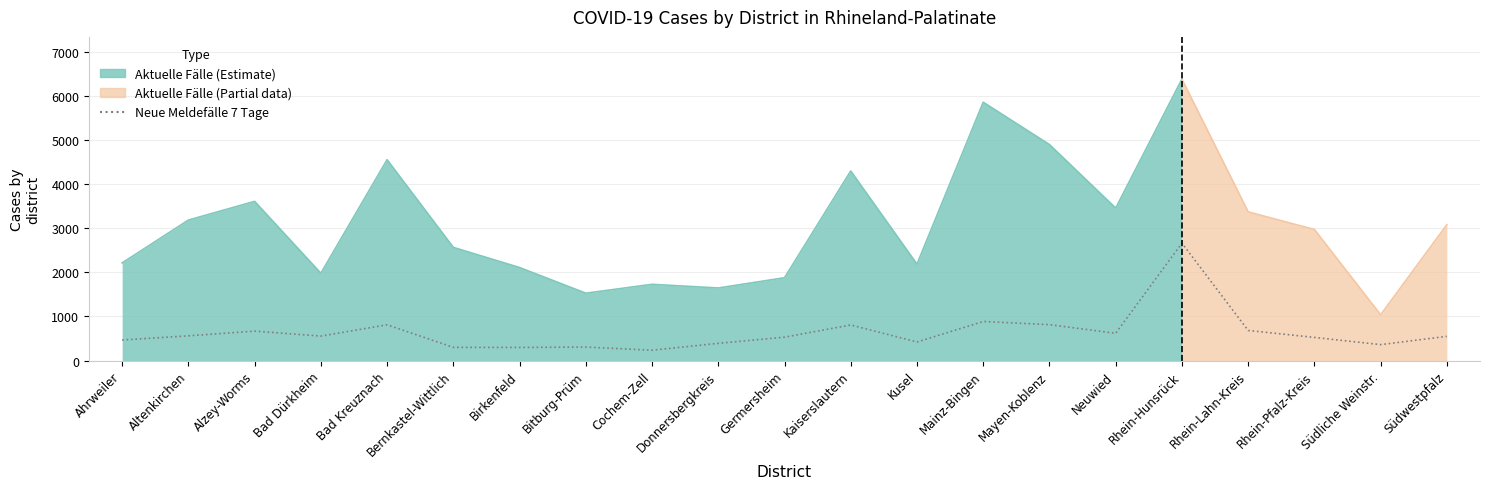

What is the label of the 21st point from the right?

Ahrweiler